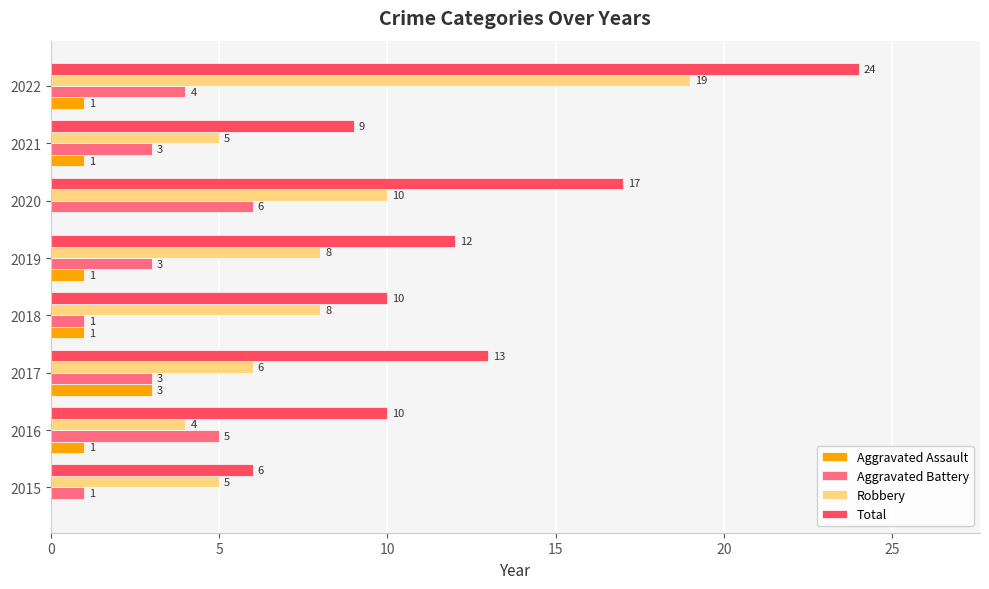

Where is Robbery nearest to the value 11?

2020